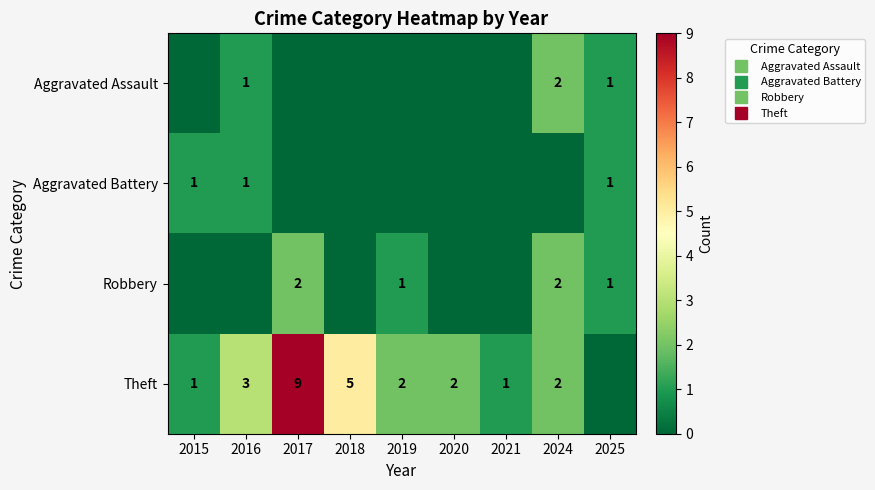

What is the sum of the Aggravated Battery values at 2025 and 2024?

1